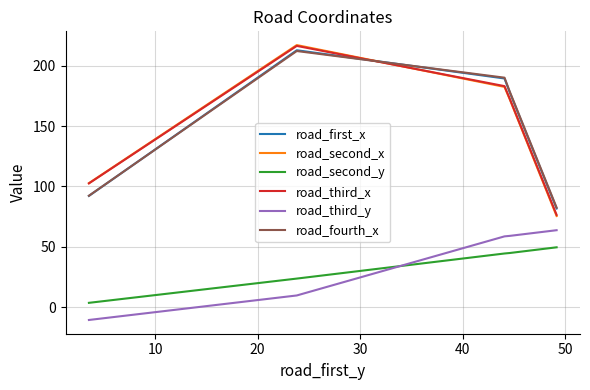

What are all the series names shown in the legend?

road_first_x, road_second_x, road_second_y, road_third_x, road_third_y, road_fourth_x